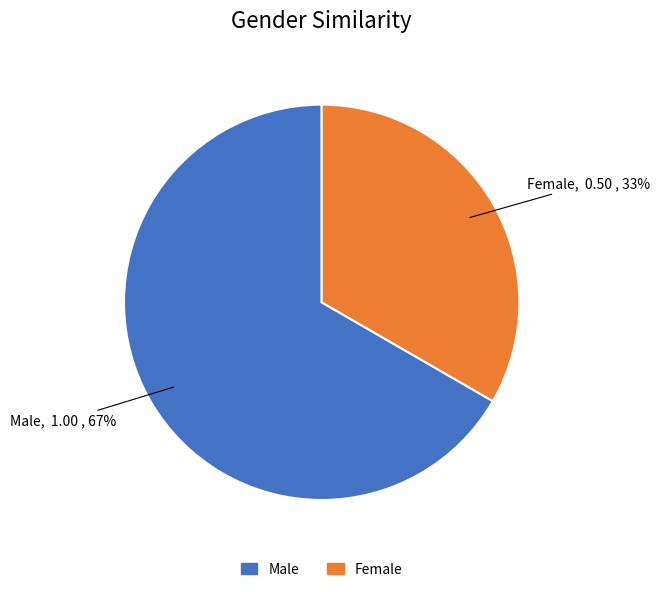

Does Female account for over 50% of the chart?

No